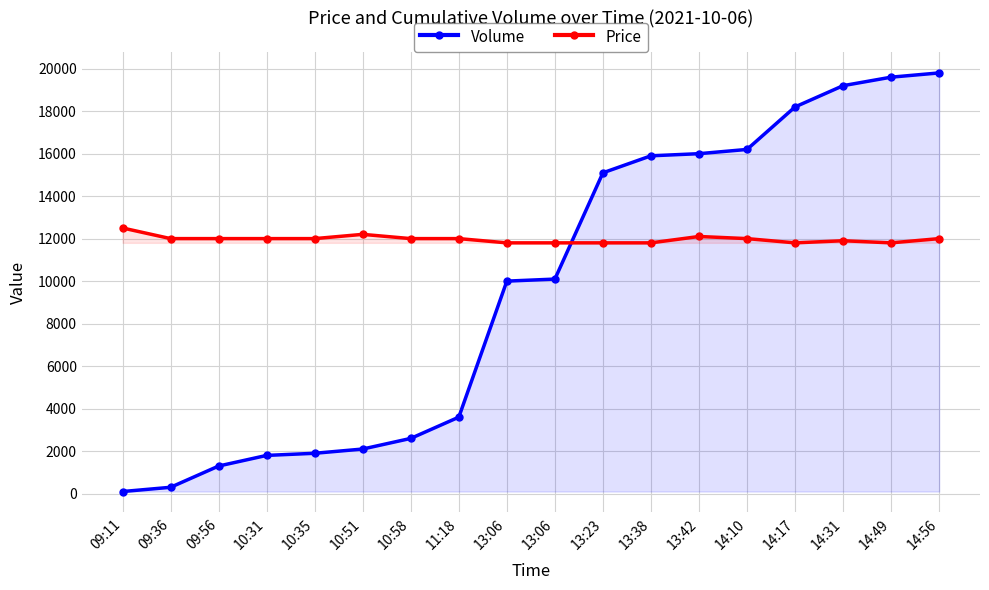

At 13:23, list the series in order from largest to smallest.

Volume, Price